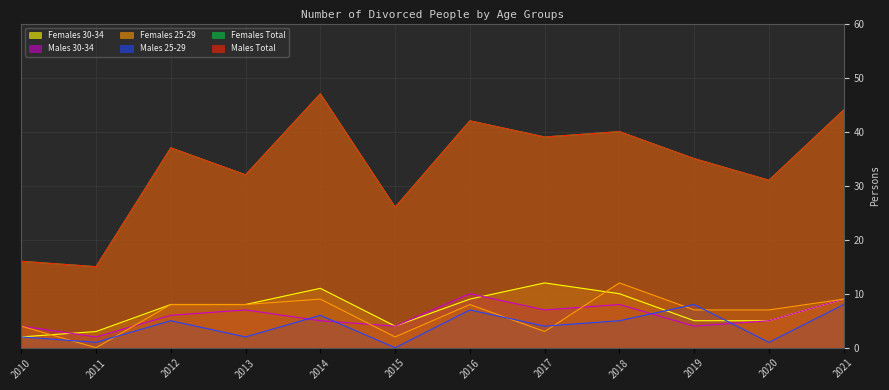

What is the spread (max minus min) of values at 2021?

36